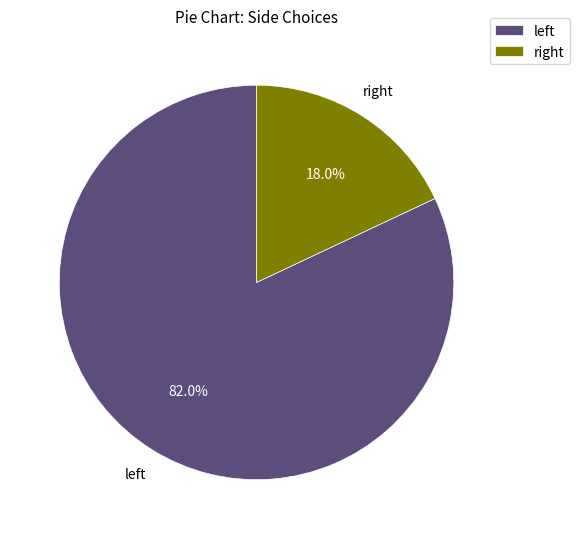

Count the number of slices in the pie.

2